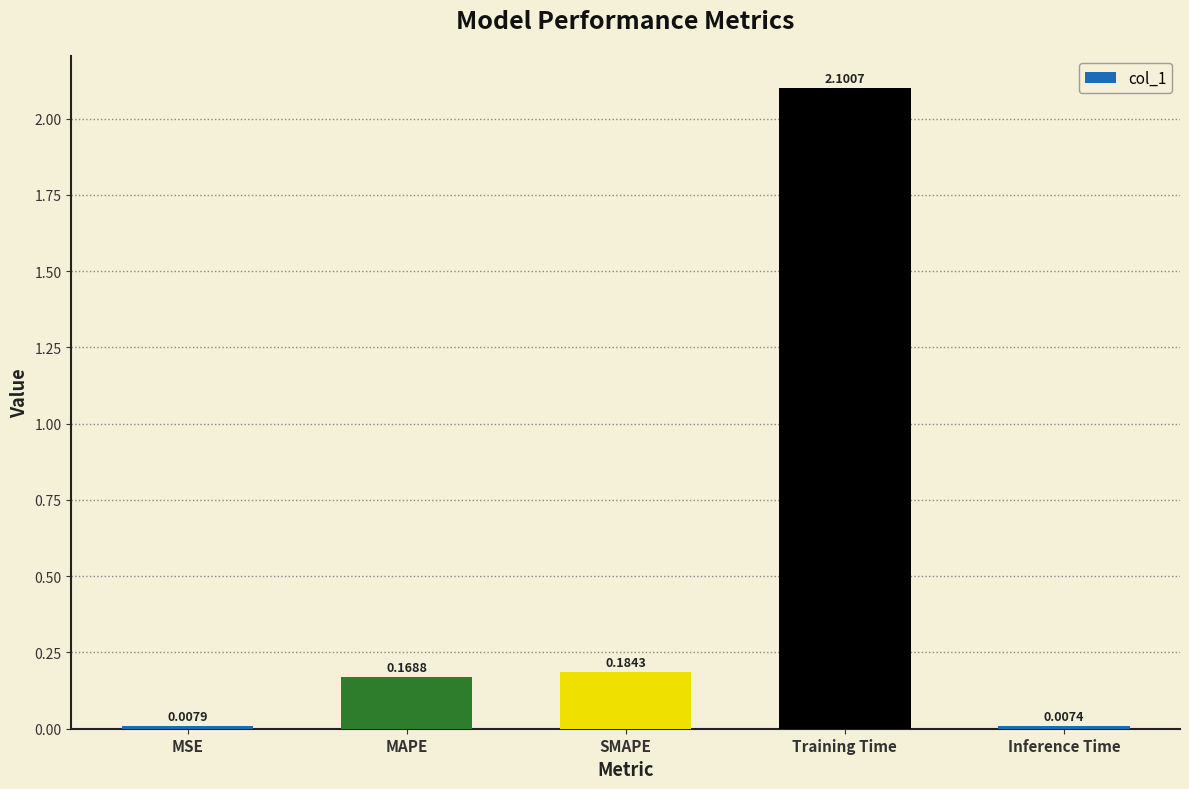

What is the label of the 3rd bar from the right?

SMAPE